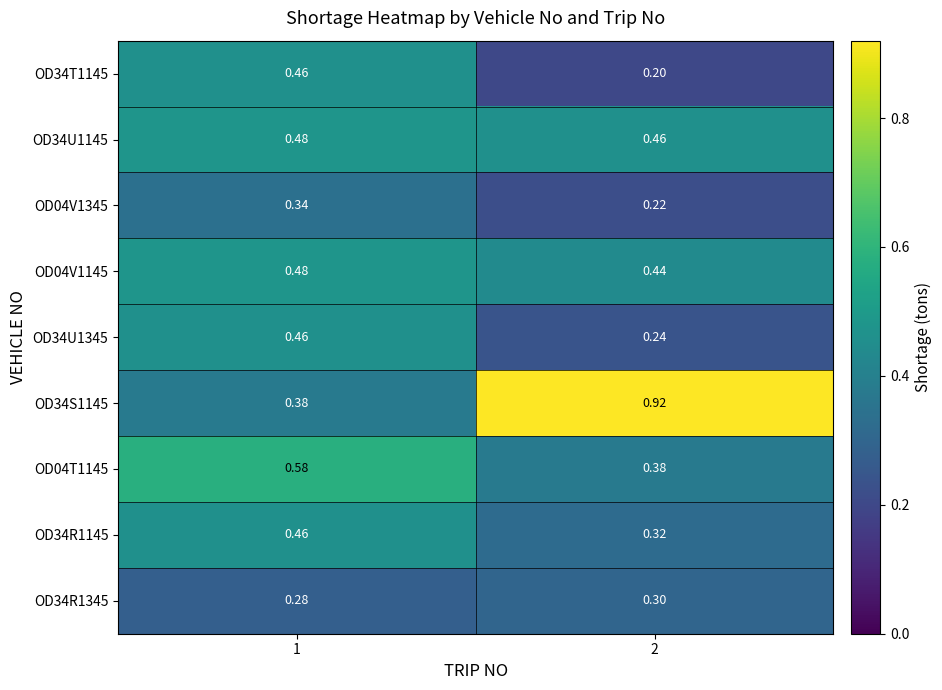

Reading left to right, what are all the values shown in this chart?

OD34T1145: 1=0.5	2=0.2
OD34U1145: 1=0.5	2=0.5
OD04V1345: 1=0.3	2=0.2
OD04V1145: 1=0.5	2=0.4
OD34U1345: 1=0.5	2=0.2
OD34S1145: 1=0.4	2=0.9
OD04T1145: 1=0.6	2=0.4
OD34R1145: 1=0.5	2=0.3
OD34R1345: 1=0.3	2=0.3